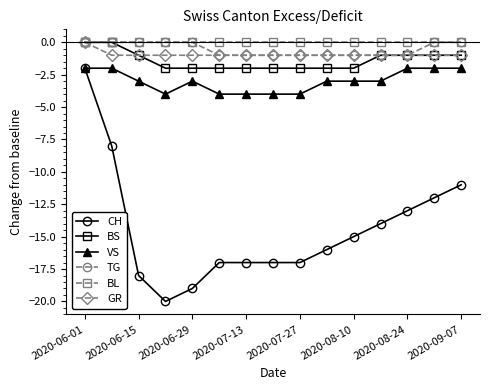

Reading left to right, transcribe all the data shown in this chart.

CH: -2	-8	-18	-20	-19	-17	-17	-17	-17	-16	-15	-14	-13	-12	-11
BS: 0	0	-1	-2	-2	-2	-2	-2	-2	-2	-2	-1	-1	-1	-1
VS: -2	-2	-3	-4	-3	-4	-4	-4	-4	-3	-3	-3	-2	-2	-2
TG: 0	0	0	0	0	-1	-1	-1	-1	-1	-1	-1	-1	0	0
BL: 0	0	0	0	0	0	0	0	0	0	0	0	0	0	0
GR: 0	-1	-1	-1	-1	-1	-1	-1	-1	-1	-1	-1	-1	-1	-1